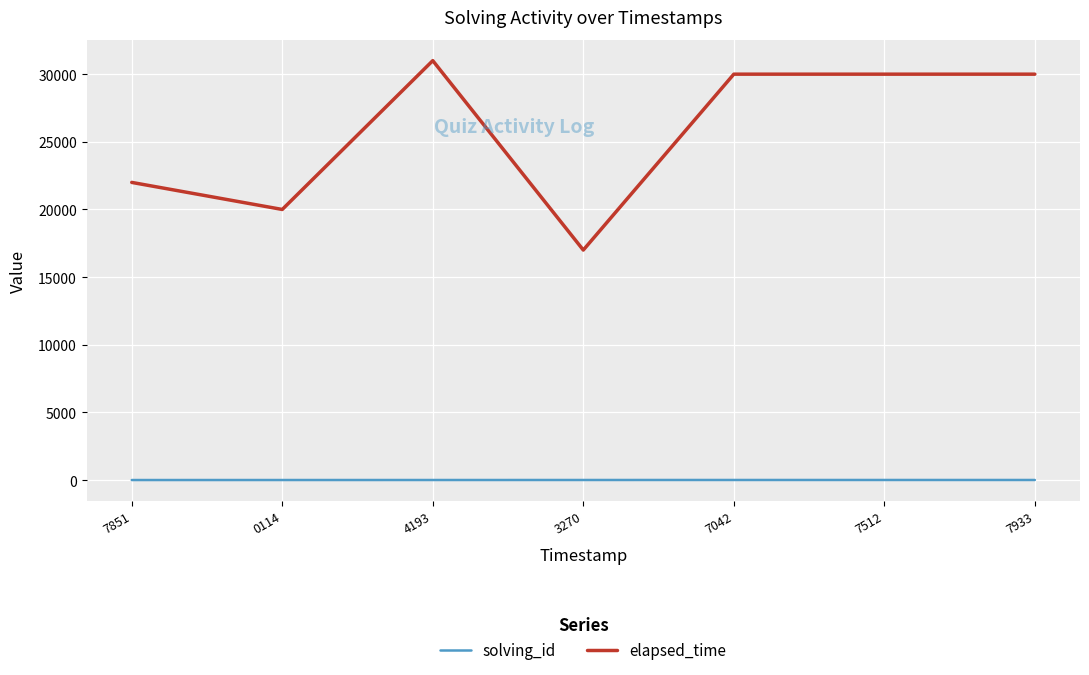

Is it true that elapsed_time equals 17000 at 3270?

True